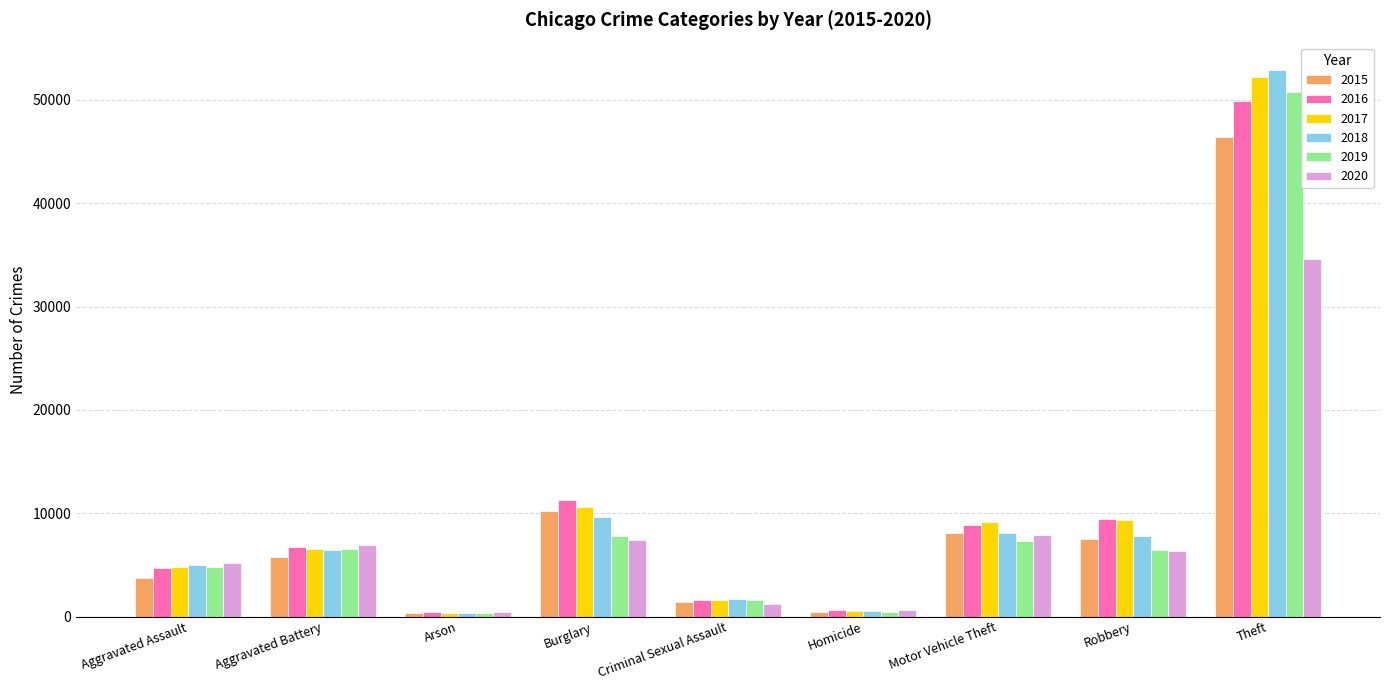

True or false: 2016 has a value of 9414 at Robbery.

True